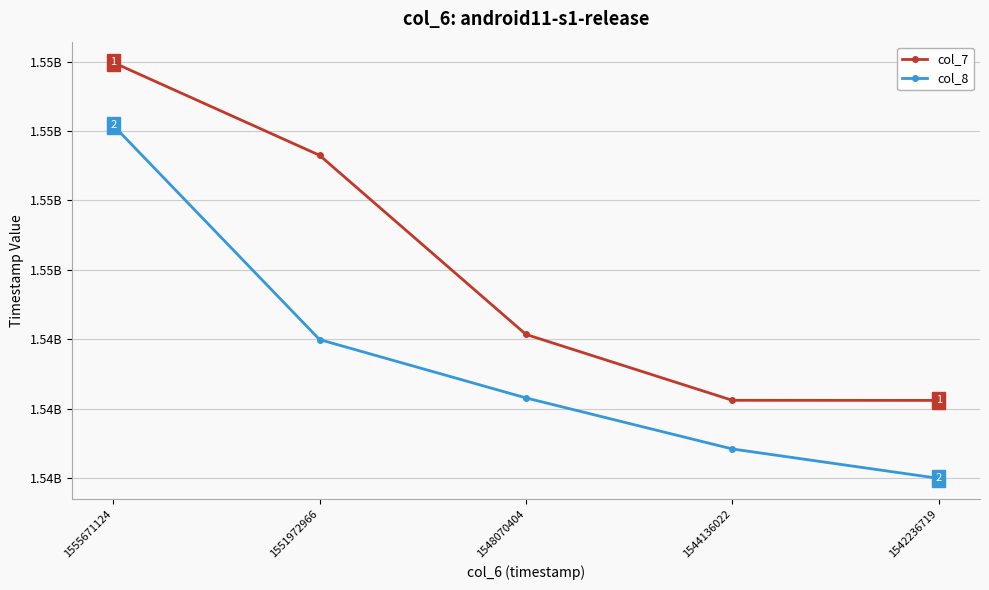

Does the chart have visible grid lines?

Yes